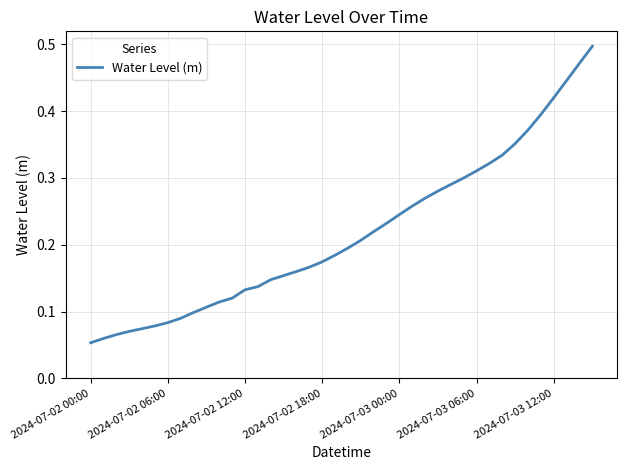

Does the chart display data point markers on the line(s)?

No